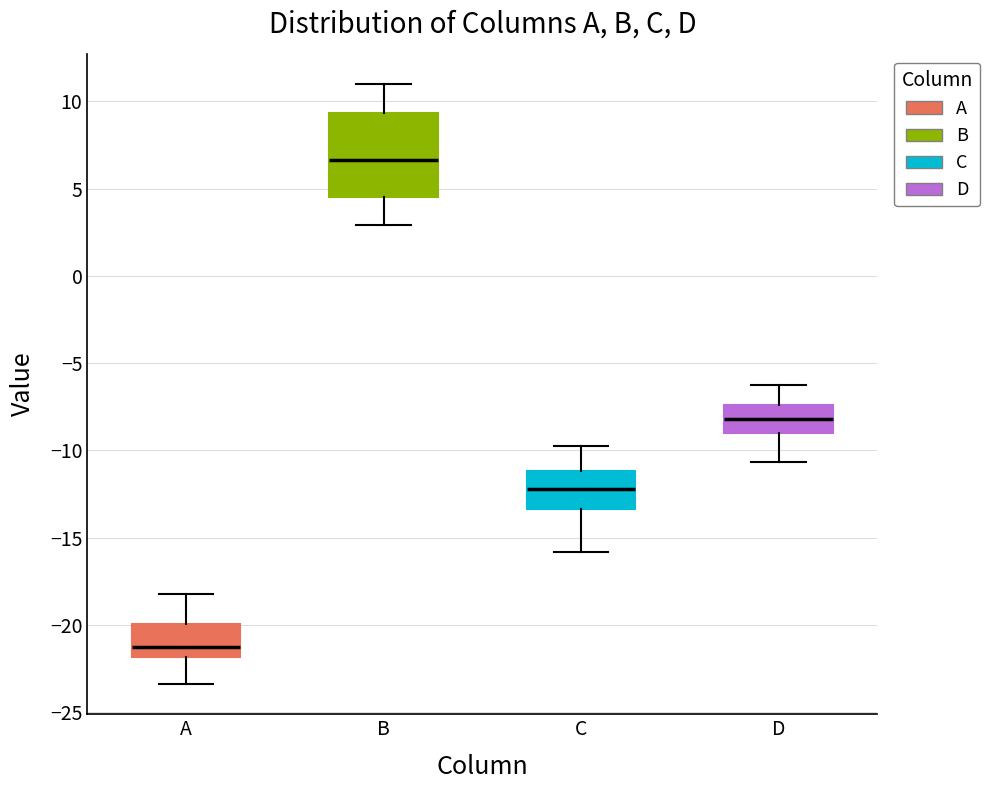

Where does the upper whisker of the box for C end on the y-axis? The values are not printed on the chart, so give them approximately, as read against the axis.

-10.0